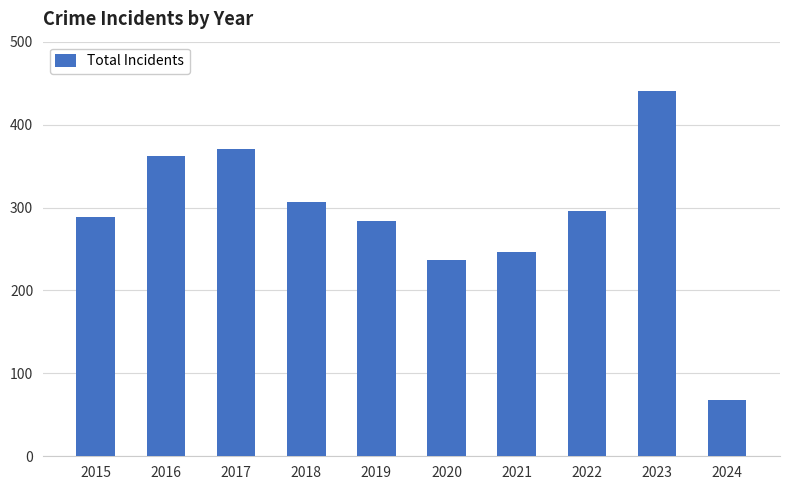

Reading left to right, transcribe all the data shown in this chart.

2015=289	2016=362	2017=371	2018=307	2019=284	2020=237	2021=246	2022=296	2023=440	2024=68